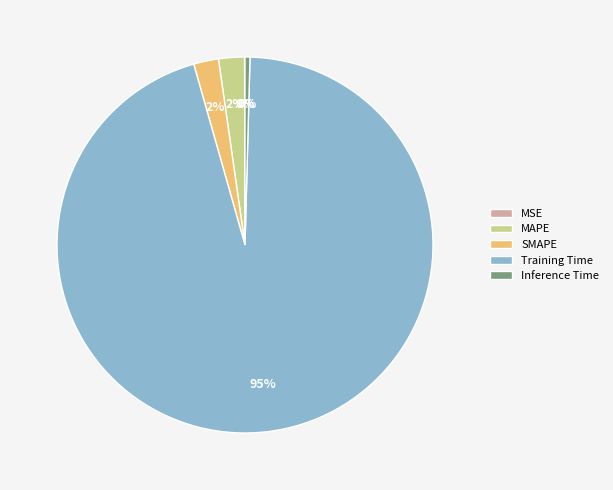

Does SMAPE account for over 50% of the chart?

No